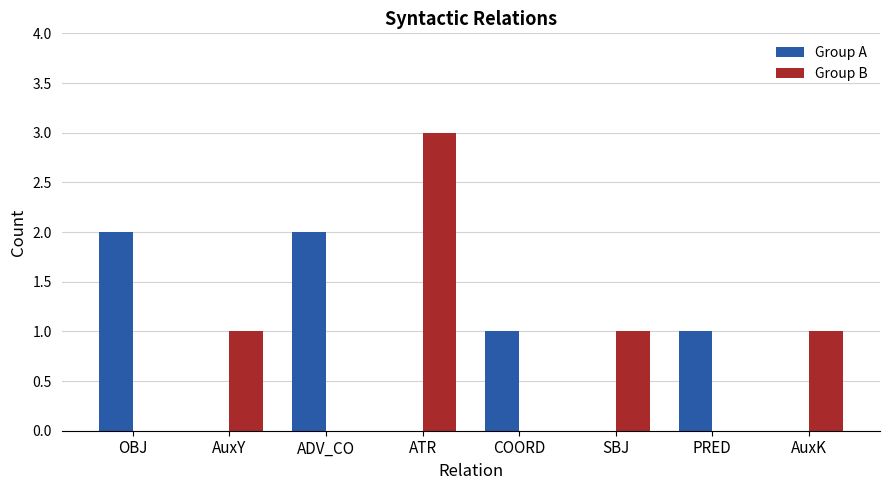

What is the sum of all Group B values?

6